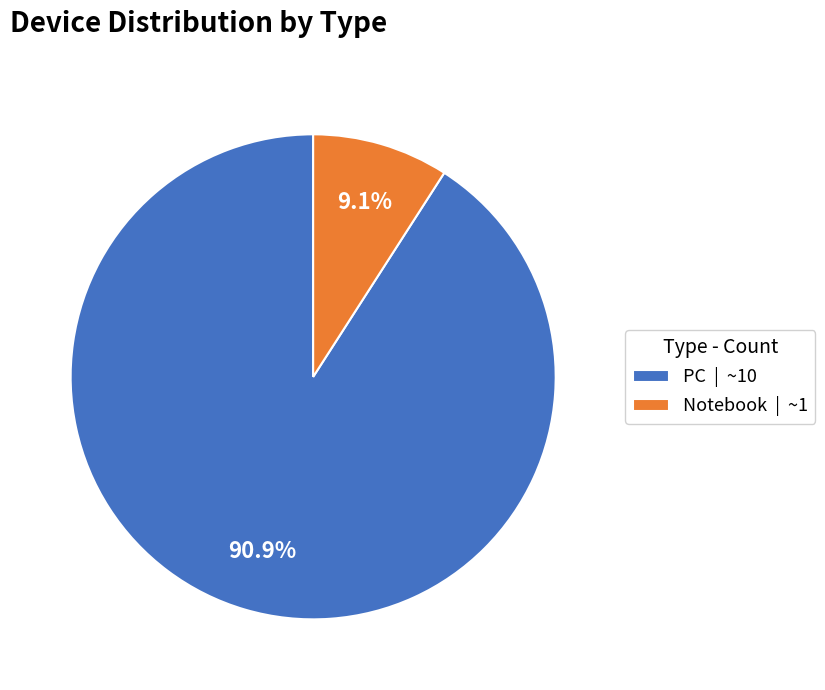

Is the sum of Notebook and PC greater than half?

Yes